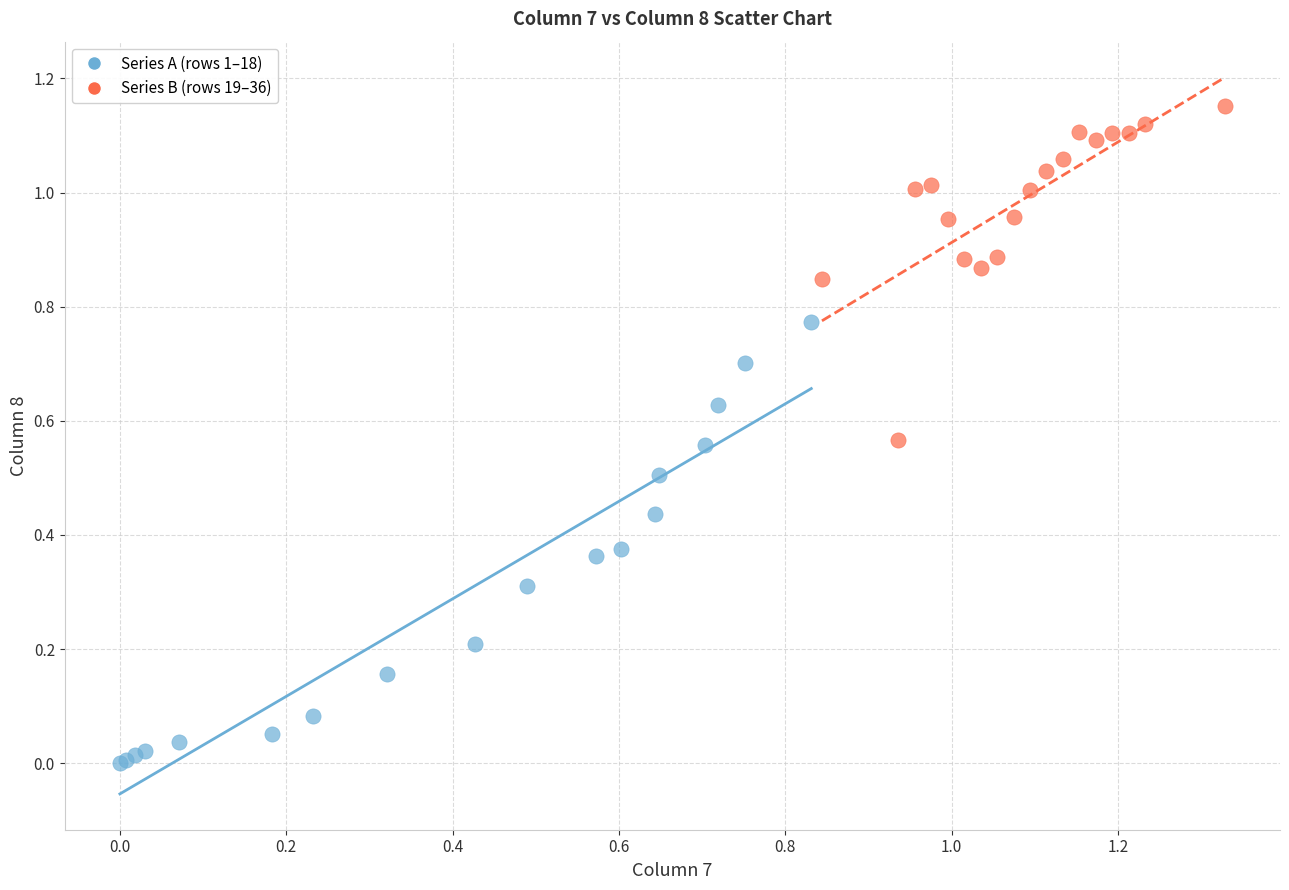

Which series has the widest spread of Y values?

Series A (rows 1–18)